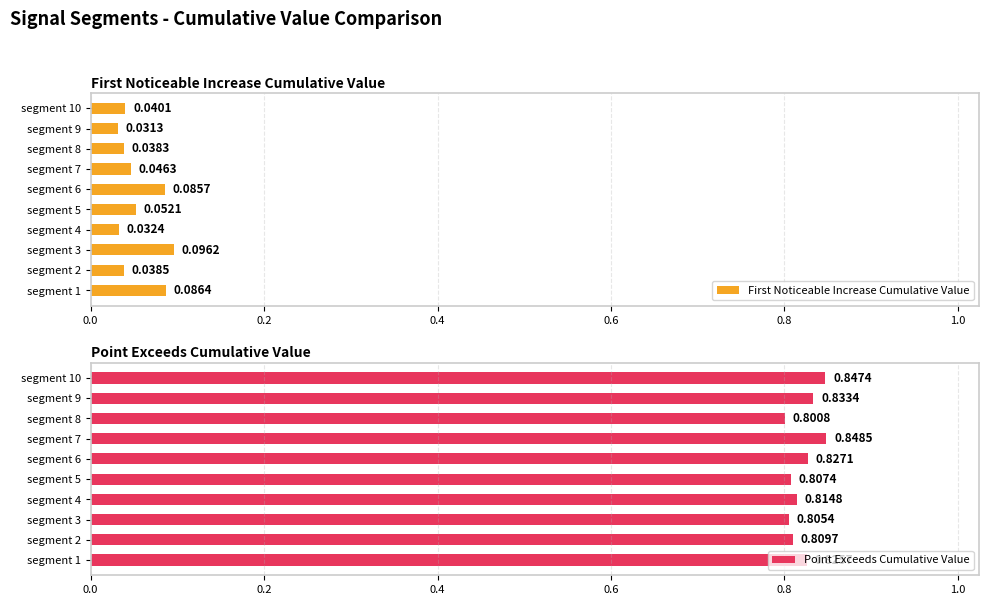

How many groups of bars are there?

10